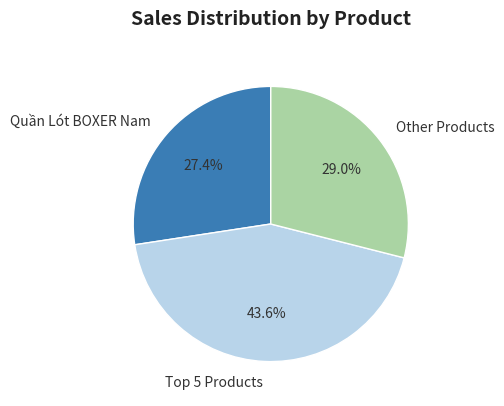

Is Other Products the majority of the pie?

No